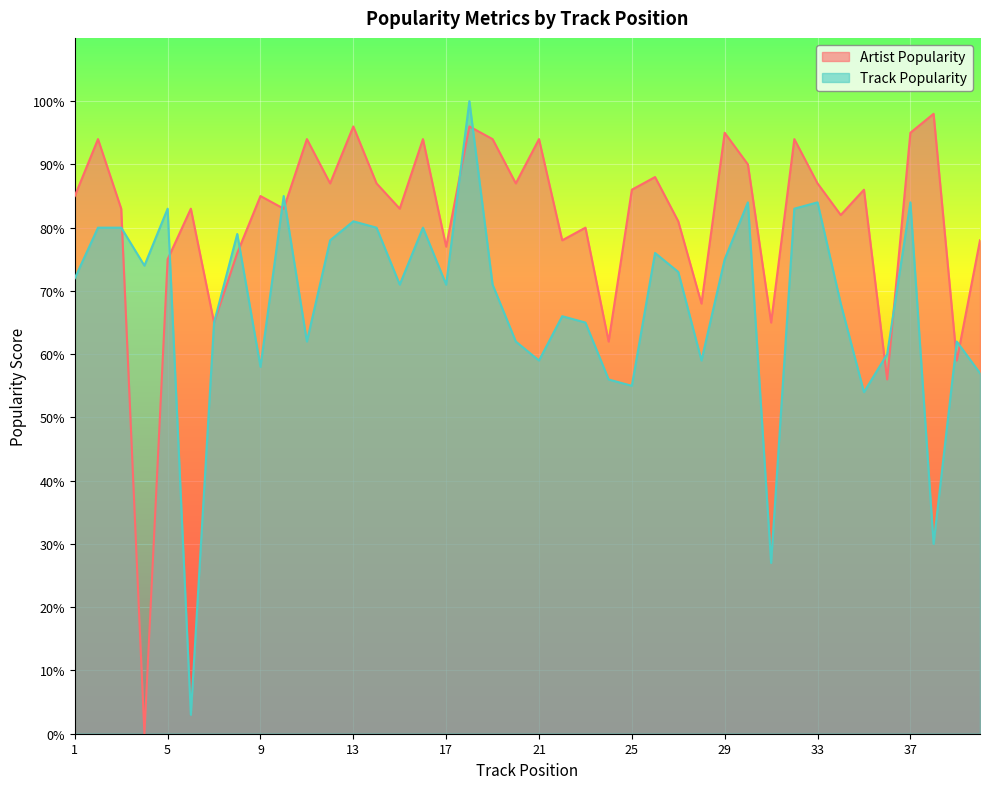

How many series are shown in this chart?

2